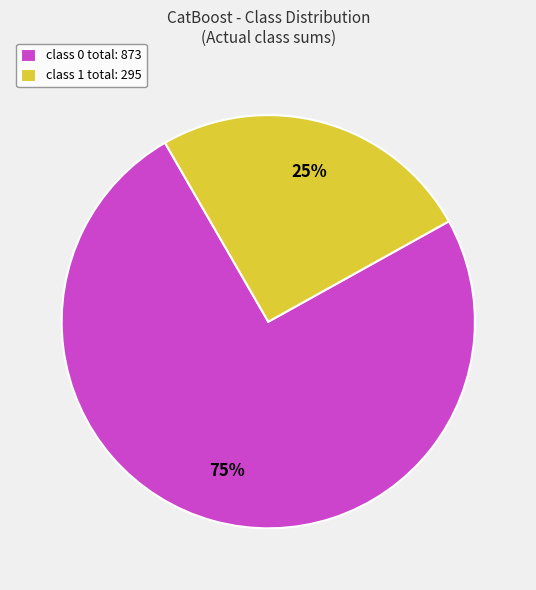

The class 1 total: 295 slice represents 18% of the pie. True or false?

False